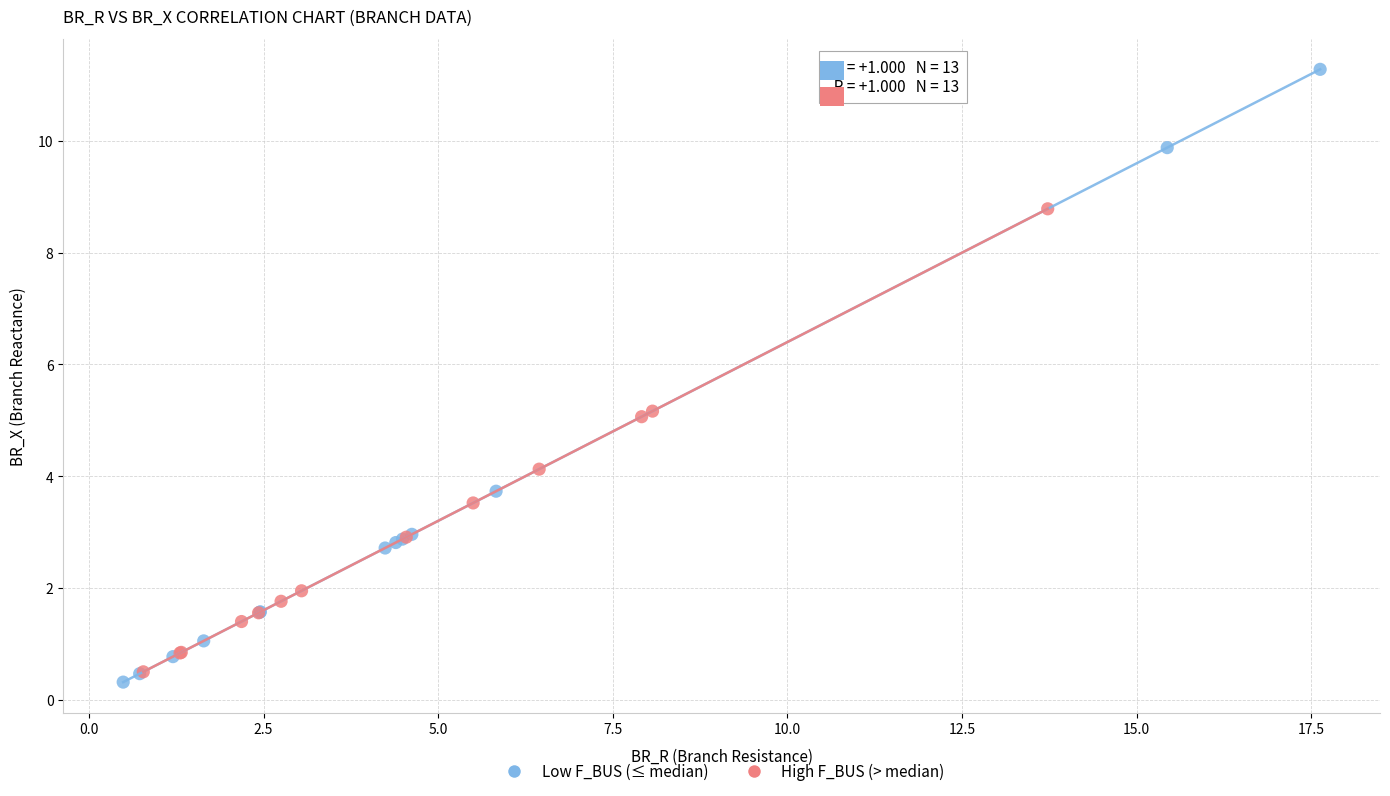

Which series reaches the maximum Y coordinate?

Low F_BUS (≤ median)